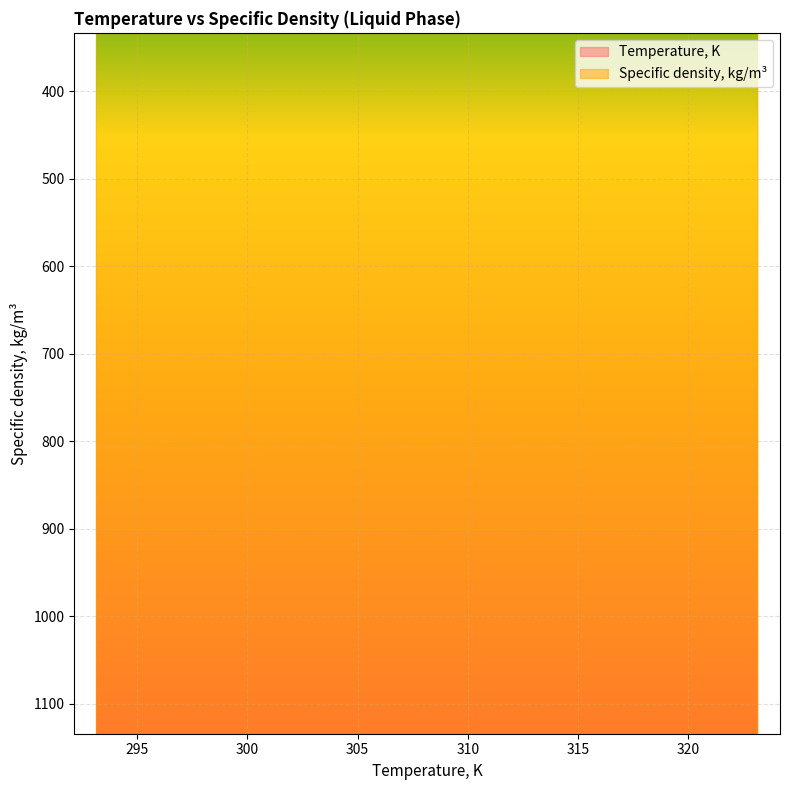

At how many categories does at least one series exceed 1099?

7